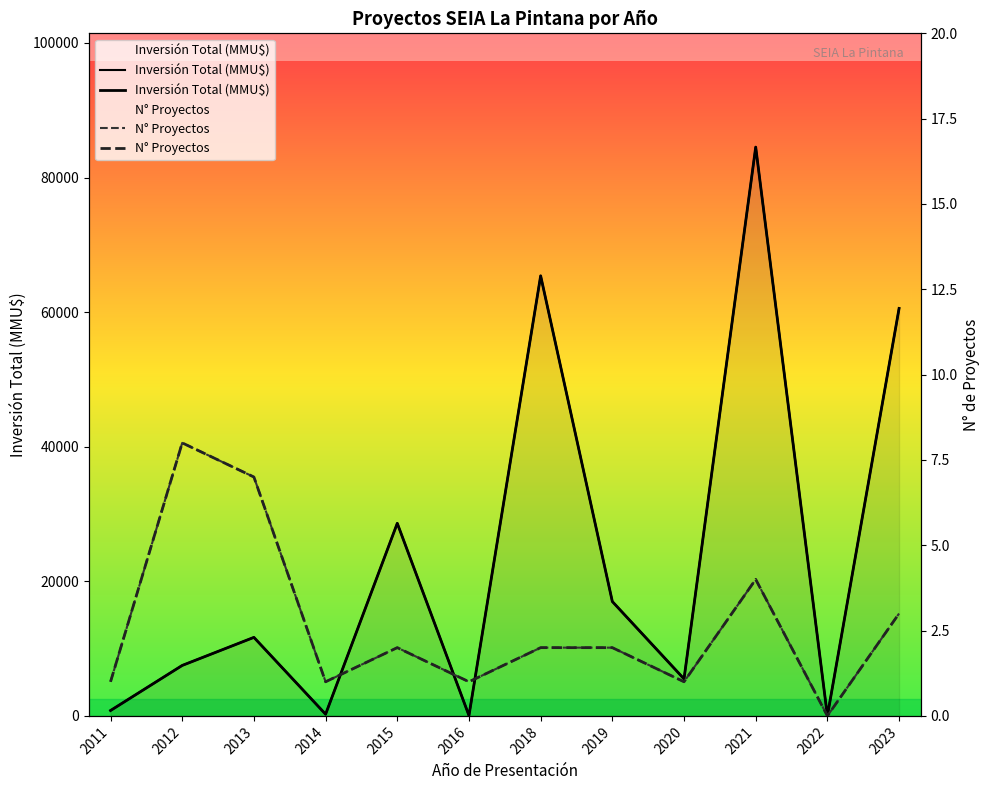

Is it true that N° Proyectos equals 2 at 2014?

False